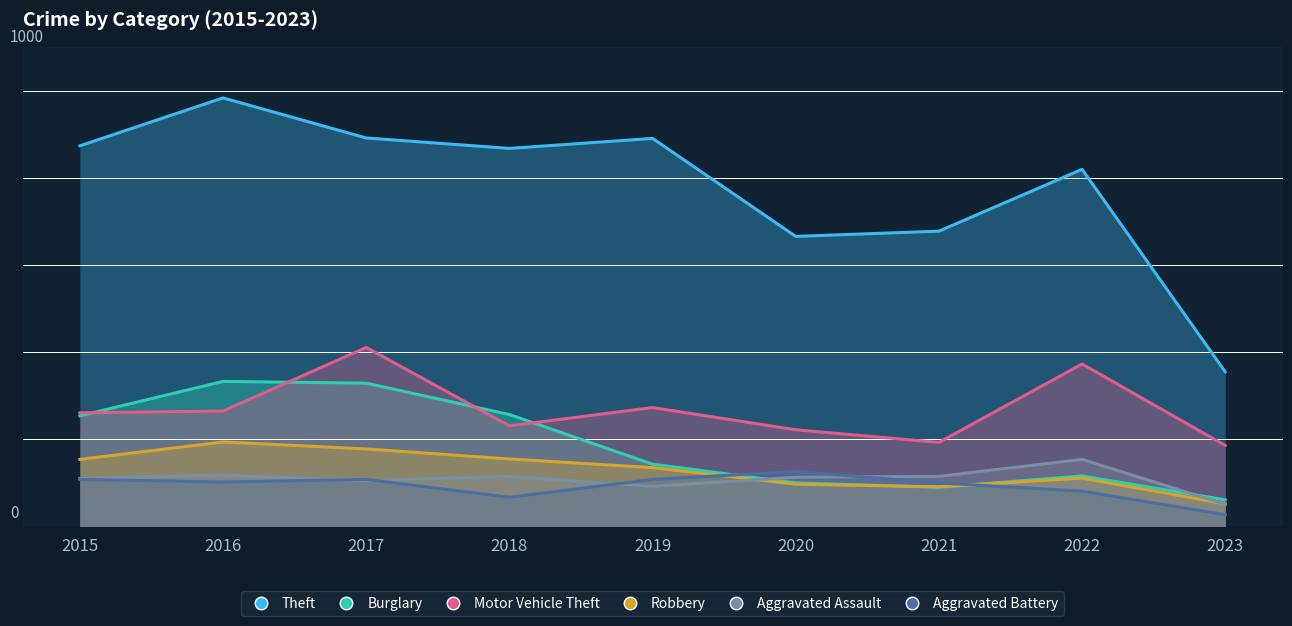

Reading left to right, transcribe all the data shown in this chart.

Theft: 874	984	892	868	891	666	678	820	355
Burglary: 254	333	329	257	143	100	90	116	61
Motor Vehicle Theft: 261	265	411	231	273	222	193	373	186
Robbery: 154	194	178	155	135	97	91	111	52
Aggravated Assault: 110	118	105	115	92	113	115	154	51
Aggravated Battery: 108	102	108	67	108	126	100	81	27